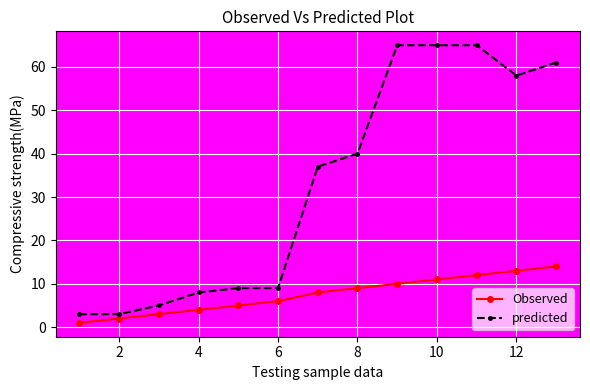

True or false: predicted and Observed cross at least once.

False